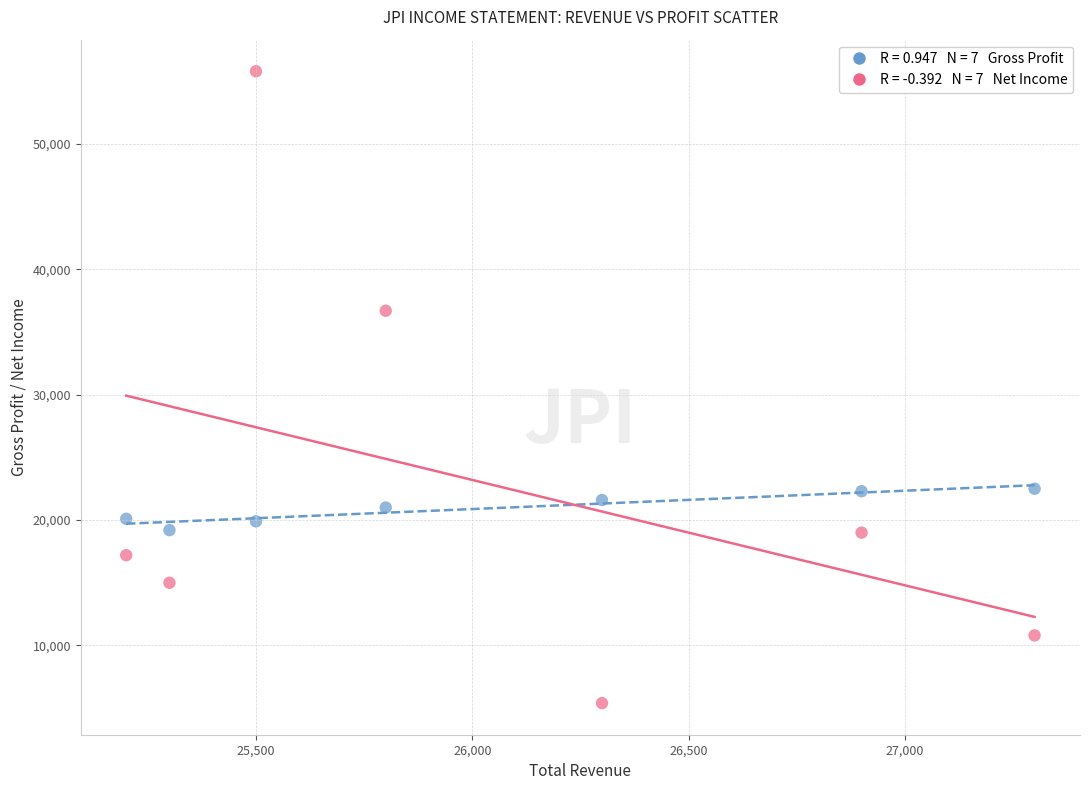

Across all data points, what is the range of X values (max minus min)?

2100